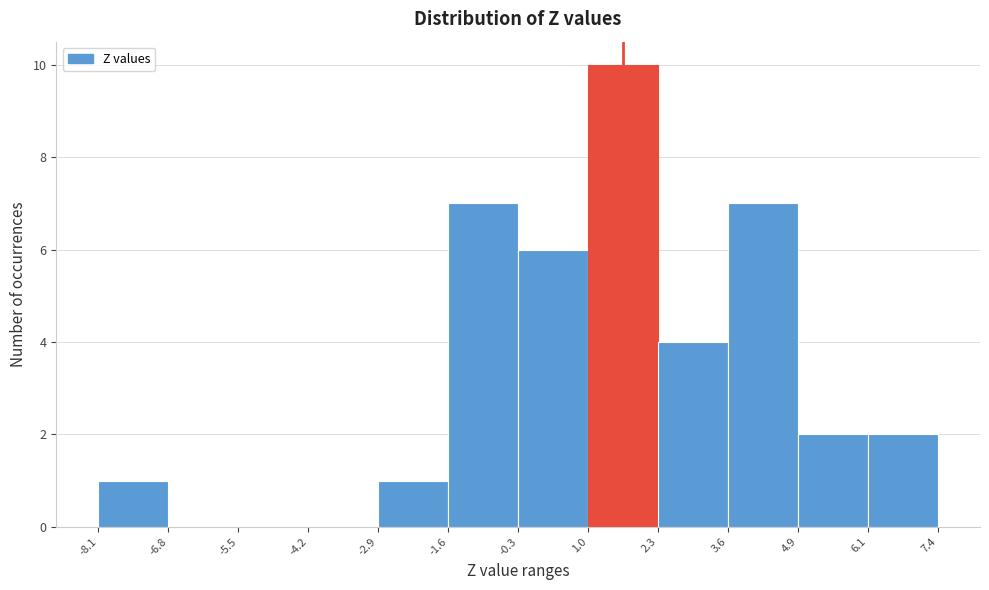

Over which range of the x-axis is the bar tallest?

1.0 to 2.3